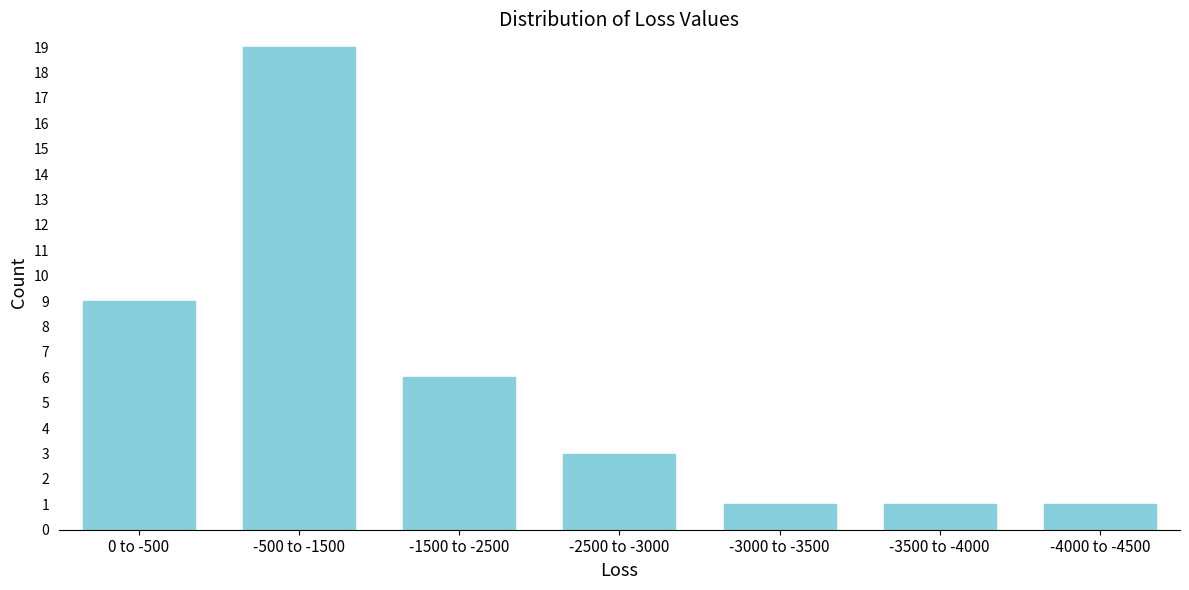

Reading left to right, extract all data points from this chart.

0 to -500=9	-500 to -1500=19	-1500 to -2500=6	-2500 to -3000=3	-3000 to -3500=1	-3500 to -4000=1	-4000 to -4500=1